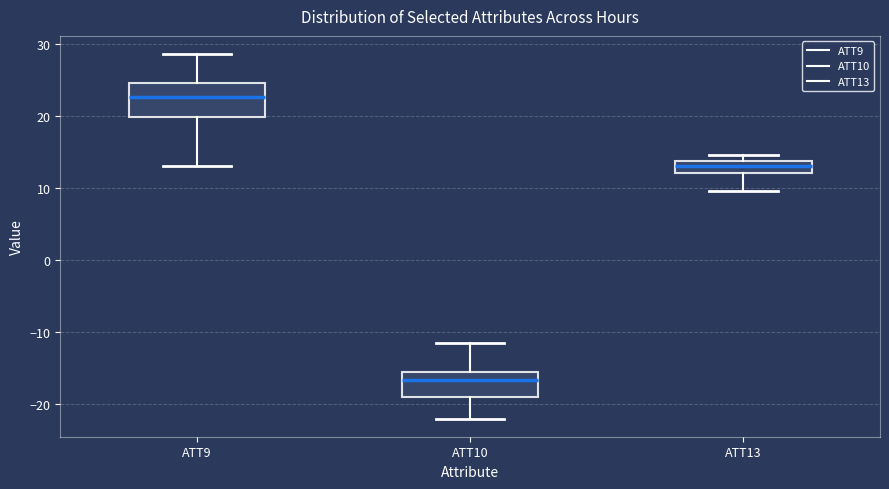

Which box has the highest median line?

ATT9